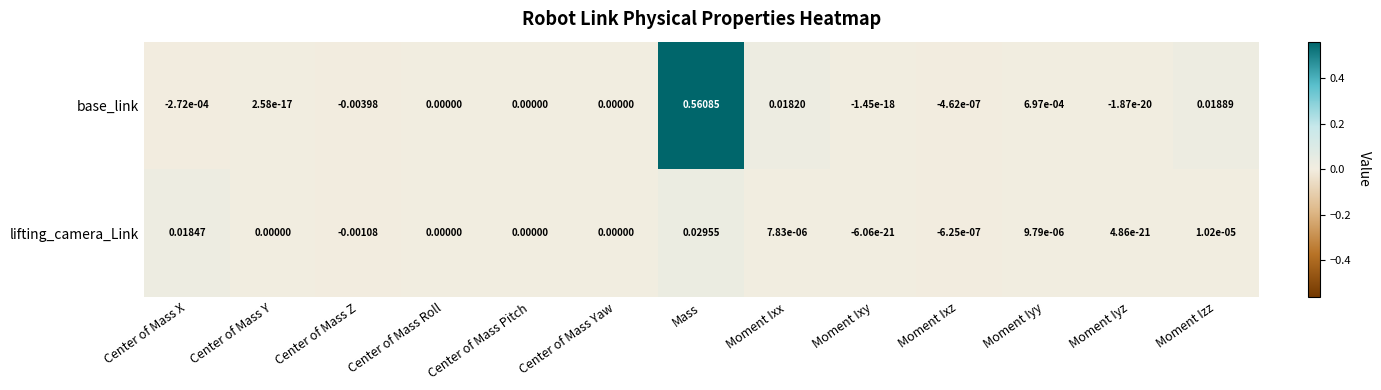

List the series in order of their peak value, highest first.

base_link, lifting_camera_Link